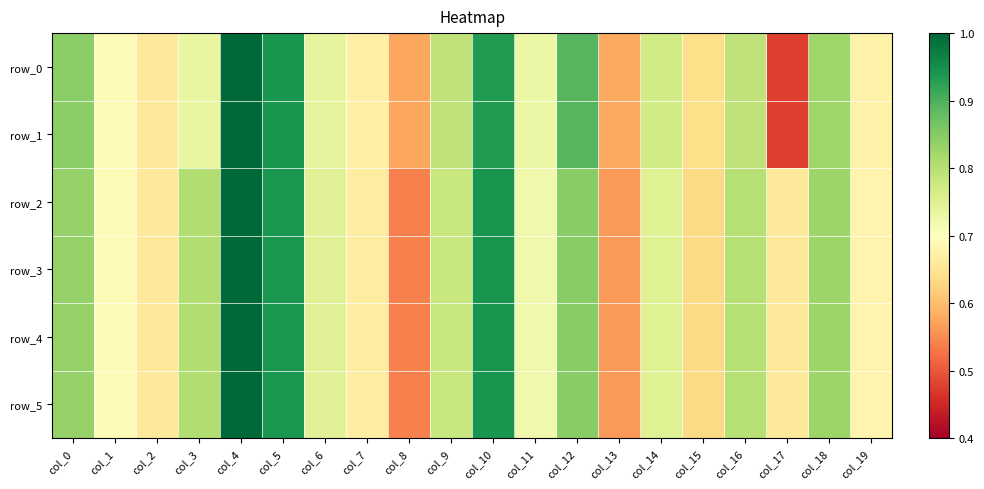

Is the value of row_2 at col_8 greater than the value of row_3 at col_15?

No